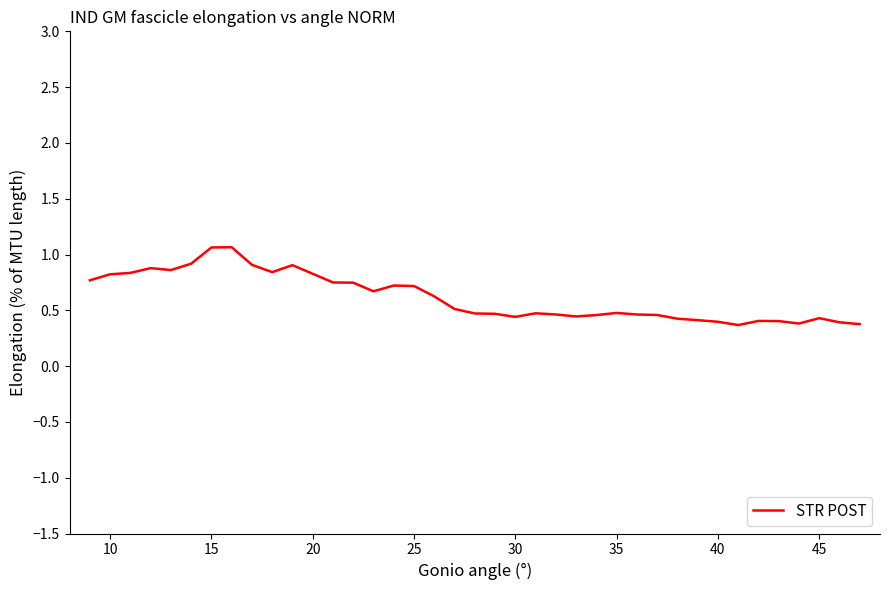

What is the greatest value displayed?

1.1